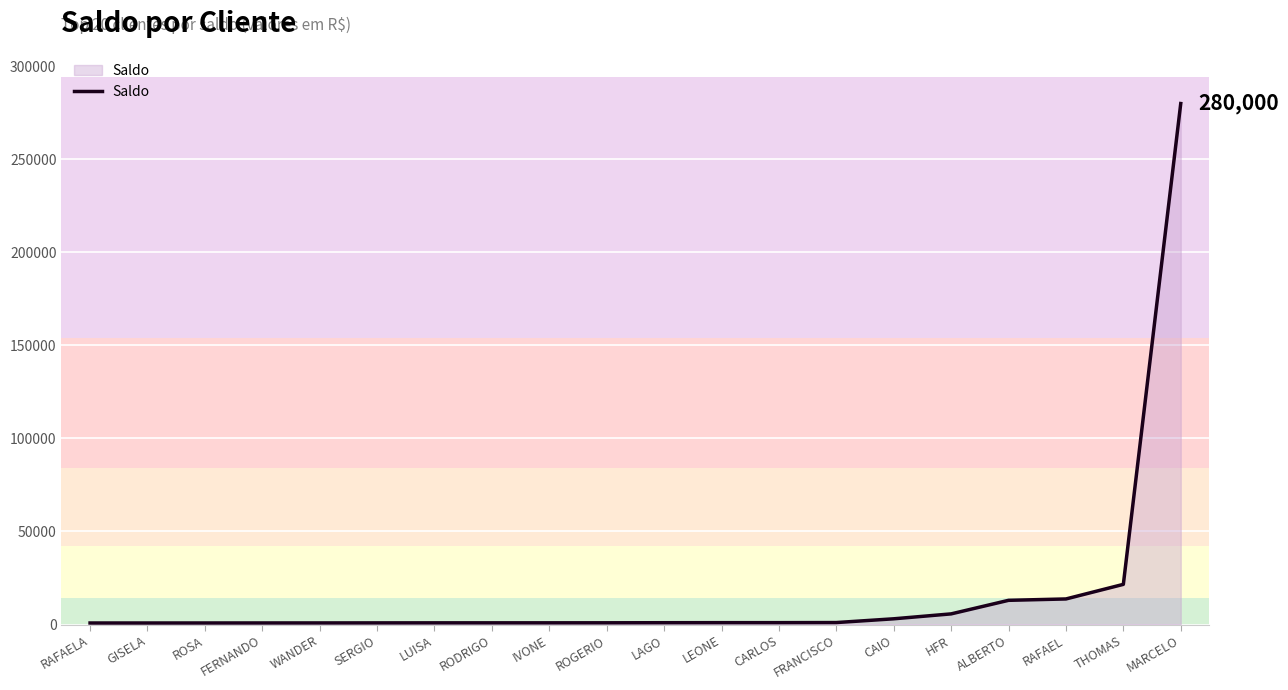

How many values are below 966?

10